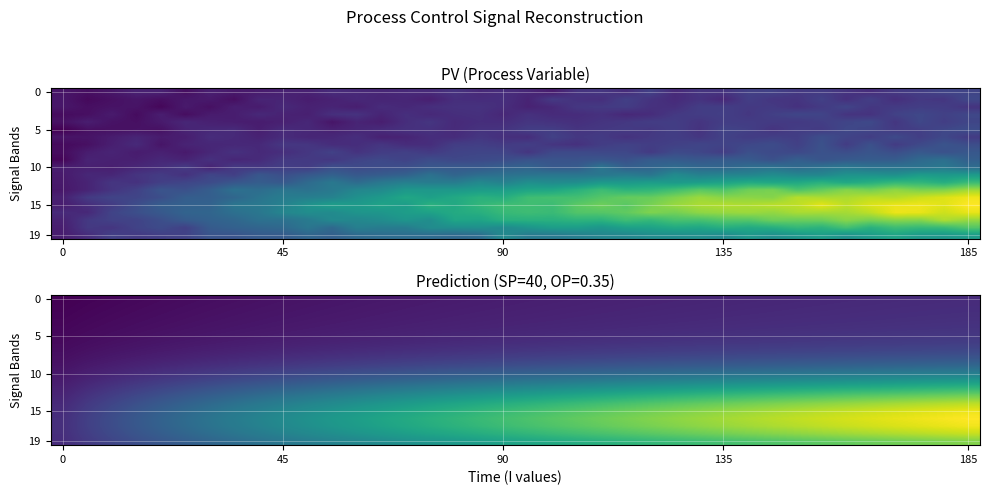

Reading left to right, what are all the values shown in this chart?

row_0: 0.0	0.2	0.3	0.4	0.5	0.6	0.7	0.8	0.9	1.0	1.1	1.2	1.2	1.3	1.4	1.4	1.5	1.6	1.6	1.7	1.7	1.8	1.9	1.9	2.0	2.0	2.1	2.1	2.1	2.2	2.2	2.3	2.3	2.4	2.4	2.4	2.5	2.5
row_1: 0.1	0.2	0.4	0.5	0.6	0.7	0.8	0.9	1.0	1.1	1.2	1.2	1.3	1.4	1.5	1.5	1.6	1.7	1.7	1.8	1.8	1.9	1.9	2.0	2.0	2.1	2.1	2.2	2.2	2.3	2.3	2.4	2.4	2.4	2.5	2.5	2.6	2.6
row_2: 0.2	0.3	0.5	0.6	0.7	0.8	0.9	1.0	1.1	1.2	1.2	1.3	1.4	1.5	1.5	1.6	1.7	1.7	1.8	1.9	1.9	2.0	2.0	2.1	2.1	2.2	2.2	2.3	2.3	2.4	2.4	2.5	2.5	2.5	2.6	2.6	2.7	2.7
row_3: 0.2	0.4	0.5	0.7	0.8	0.9	1.0	1.1	1.2	1.3	1.4	1.4	1.5	1.6	1.7	1.7	1.8	1.9	1.9	2.0	2.0	2.1	2.2	2.2	2.3	2.3	2.4	2.4	2.5	2.5	2.5	2.6	2.6	2.7	2.7	2.7	2.8	2.8
row_4: 0.3	0.5	0.6	0.8	0.9	1.0	1.1	1.2	1.3	1.4	1.5	1.6	1.6	1.7	1.8	1.9	1.9	2.0	2.1	2.1	2.2	2.3	2.3	2.4	2.4	2.5	2.5	2.6	2.6	2.7	2.7	2.8	2.8	2.8	2.9	2.9	3.0	3.0
row_5: 0.4	0.6	0.8	0.9	1.0	1.1	1.3	1.4	1.5	1.6	1.6	1.7	1.8	1.9	2.0	2.1	2.1	2.2	2.3	2.3	2.4	2.5	2.5	2.6	2.7	2.7	2.8	2.8	2.9	2.9	3.0	3.0	3.1	3.1	3.1	3.2	3.2	3.3
row_6: 0.5	0.7	0.9	1.1	1.2	1.3	1.5	1.6	1.7	1.8	1.9	2.0	2.1	2.2	2.3	2.4	2.4	2.5	2.6	2.7	2.7	2.8	2.9	2.9	3.0	3.1	3.1	3.2	3.2	3.3	3.4	3.4	3.5	3.5	3.6	3.6	3.6	3.7
row_7: 0.7	0.9	1.1	1.3	1.4	1.6	1.7	1.9	2.0	2.1	2.3	2.4	2.5	2.6	2.7	2.8	2.9	3.0	3.1	3.2	3.2	3.3	3.4	3.5	3.6	3.6	3.7	3.8	3.8	3.9	4.0	4.0	4.1	4.1	4.2	4.3	4.3	4.4
row_8: 0.8	1.1	1.4	1.6	1.8	2.0	2.1	2.3	2.5	2.6	2.8	2.9	3.0	3.2	3.3	3.4	3.5	3.7	3.8	3.9	4.0	4.1	4.2	4.3	4.4	4.5	4.5	4.6	4.7	4.8	4.9	4.9	5.0	5.1	5.2	5.2	5.3	5.3
row_9: 1.0	1.4	1.7	2.0	2.2	2.5	2.7	2.9	3.1	3.3	3.5	3.7	3.8	4.0	4.2	4.3	4.5	4.6	4.8	4.9	5.0	5.1	5.3	5.4	5.5	5.6	5.7	5.8	5.9	6.0	6.1	6.2	6.3	6.4	6.5	6.6	6.7	6.8
row_10: 1.3	1.7	2.1	2.5	2.8	3.1	3.4	3.7	3.9	4.2	4.4	4.6	4.9	5.1	5.3	5.5	5.7	5.9	6.0	6.2	6.4	6.5	6.7	6.9	7.0	7.2	7.3	7.4	7.6	7.7	7.8	7.9	8.1	8.2	8.3	8.4	8.5	8.6
row_11: 1.5	2.1	2.6	3.0	3.5	3.9	4.2	4.6	4.9	5.2	5.5	5.8	6.1	6.4	6.6	6.9	7.1	7.4	7.6	7.8	8.0	8.3	8.5	8.6	8.8	9.0	9.2	9.4	9.5	9.7	9.9	10.0	10.2	10.3	10.5	10.6	10.7	10.9
row_12: 1.8	2.5	3.1	3.7	4.2	4.7	5.2	5.6	6.0	6.4	6.8	7.1	7.5	7.8	8.2	8.5	8.8	9.1	9.3	9.6	9.9	10.1	10.4	10.6	10.9	11.1	11.3	11.5	11.7	11.9	12.1	12.3	12.5	12.7	12.9	13.1	13.2	13.4
row_13: 2.1	3.0	3.7	4.4	5.0	5.5	6.1	6.6	7.1	7.6	8.0	8.5	8.9	9.3	9.7	10.0	10.4	10.7	11.1	11.4	11.7	12.0	12.3	12.6	12.9	13.2	13.4	13.7	13.9	14.2	14.4	14.6	14.9	15.1	15.3	15.5	15.7	15.9
row_14: 2.4	3.4	4.2	4.9	5.6	6.3	6.9	7.5	8.0	8.6	9.1	9.6	10.1	10.5	11.0	11.4	11.8	12.2	12.6	13.0	13.3	13.7	14.0	14.3	14.6	15.0	15.3	15.5	15.8	16.1	16.4	16.6	16.9	17.1	17.4	17.6	17.8	18.1
row_15: 2.6	3.6	4.5	5.3	6.1	6.8	7.5	8.1	8.7	9.3	9.9	10.4	10.9	11.4	11.9	12.3	12.8	13.2	13.6	14.0	14.4	14.8	15.2	15.5	15.9	16.2	16.5	16.8	17.1	17.4	17.7	18.0	18.3	18.6	18.8	19.1	19.3	19.6
row_16: 2.7	3.8	4.7	5.5	6.3	7.0	7.7	8.4	9.0	9.6	10.2	10.7	11.3	11.8	12.3	12.7	13.2	13.6	14.1	14.5	14.9	15.3	15.6	16.0	16.3	16.7	17.0	17.4	17.7	18.0	18.3	18.6	18.8	19.1	19.4	19.6	19.9	20.1
row_17: 2.7	3.8	4.7	5.5	6.2	7.0	7.6	8.3	8.9	9.5	10.0	10.5	11.1	11.6	12.0	12.5	12.9	13.4	13.8	14.2	14.6	15.0	15.3	15.7	16.0	16.4	16.7	17.0	17.3	17.6	17.9	18.2	18.5	18.7	19.0	19.2	19.5	19.7
row_18: 2.7	3.7	4.5	5.2	5.9	6.6	7.2	7.8	8.4	8.9	9.4	9.9	10.4	10.8	11.3	11.7	12.1	12.5	12.9	13.3	13.6	14.0	14.3	14.6	15.0	15.3	15.6	15.9	16.2	16.4	16.7	17.0	17.2	17.5	17.7	17.9	18.2	18.4
row_19: 2.6	3.5	4.2	4.8	5.4	6.0	6.6	7.1	7.6	8.0	8.5	8.9	9.3	9.7	10.1	10.5	10.9	11.2	11.6	11.9	12.2	12.5	12.8	13.1	13.4	13.6	13.9	14.2	14.4	14.7	14.9	15.1	15.3	15.6	15.8	16.0	16.2	16.4